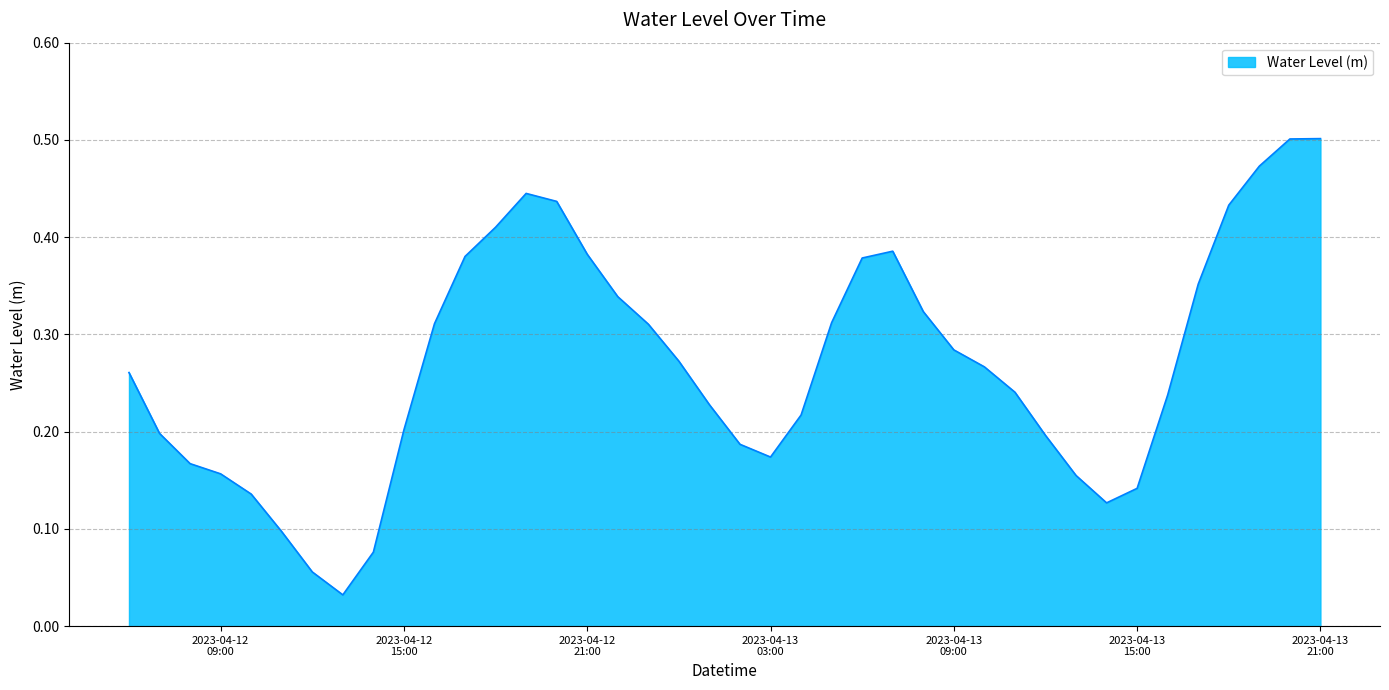

Reading left to right, transcribe all the data shown in this chart.

0.3	0.2	0.2	0.2	0.1	0.1	0.1	0.0	0.1	0.2	0.3	0.4	0.4	0.4	0.4	0.4	0.3	0.3	0.3	0.2	0.2	0.2	0.2	0.3	0.4	0.4	0.3	0.3	0.3	0.2	0.2	0.2	0.1	0.1	0.2	0.4	0.4	0.5	0.5	0.5